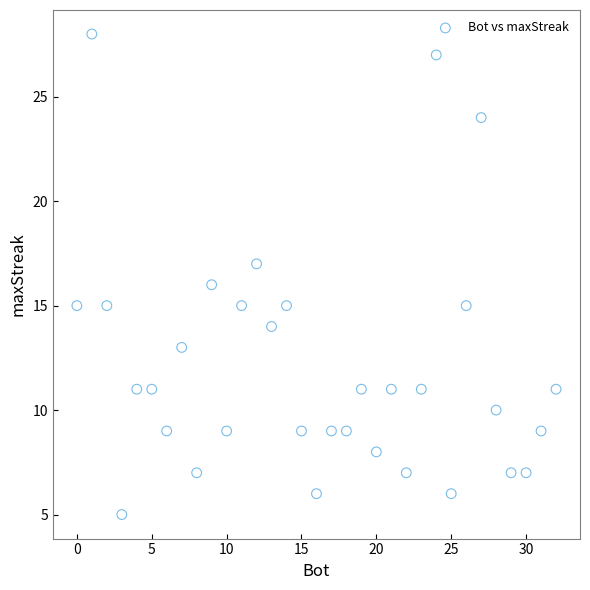

What is the range of X values (max minus min)?

32